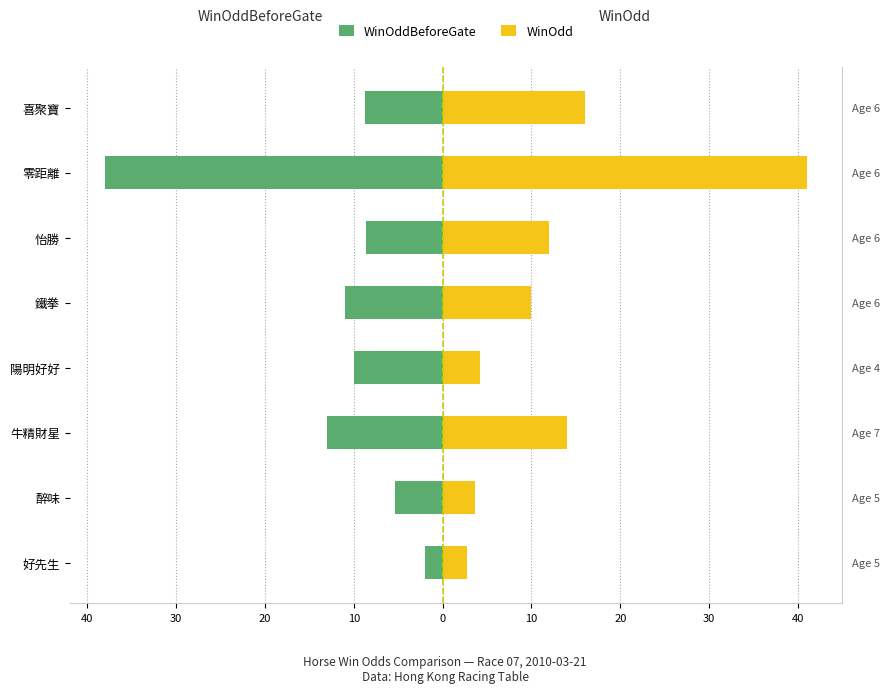

How many bars are there in each group?

2